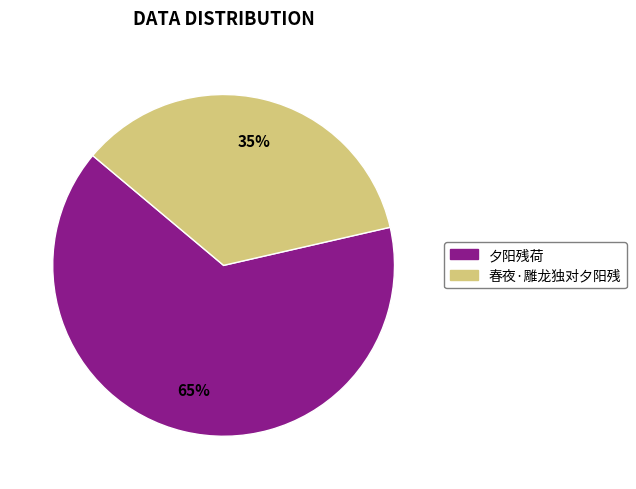

What percentage is the 夕阳残荷 slice, to the nearest percent?

65%